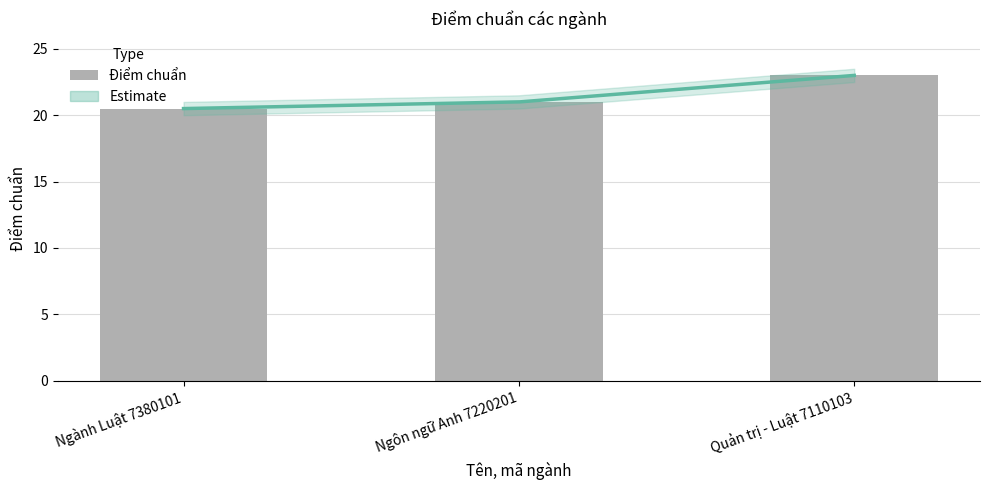

What is the difference between the maximum and minimum values?

2.5